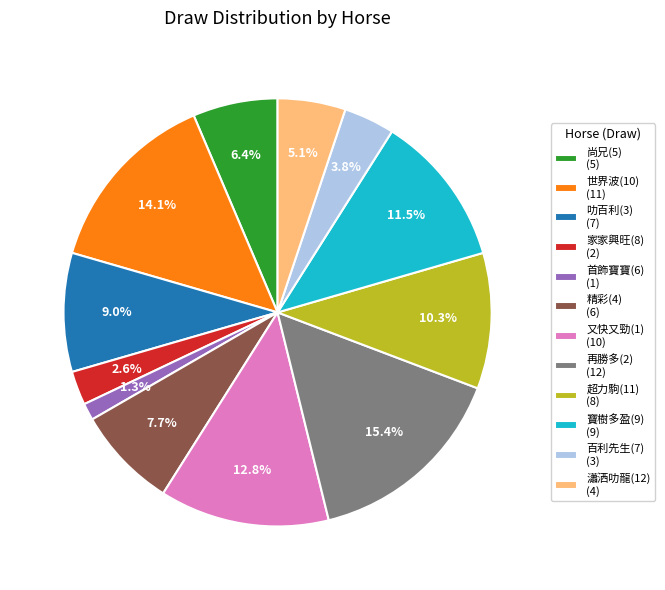

Does 百利先生(7) (3) represent more than half of the total?

No